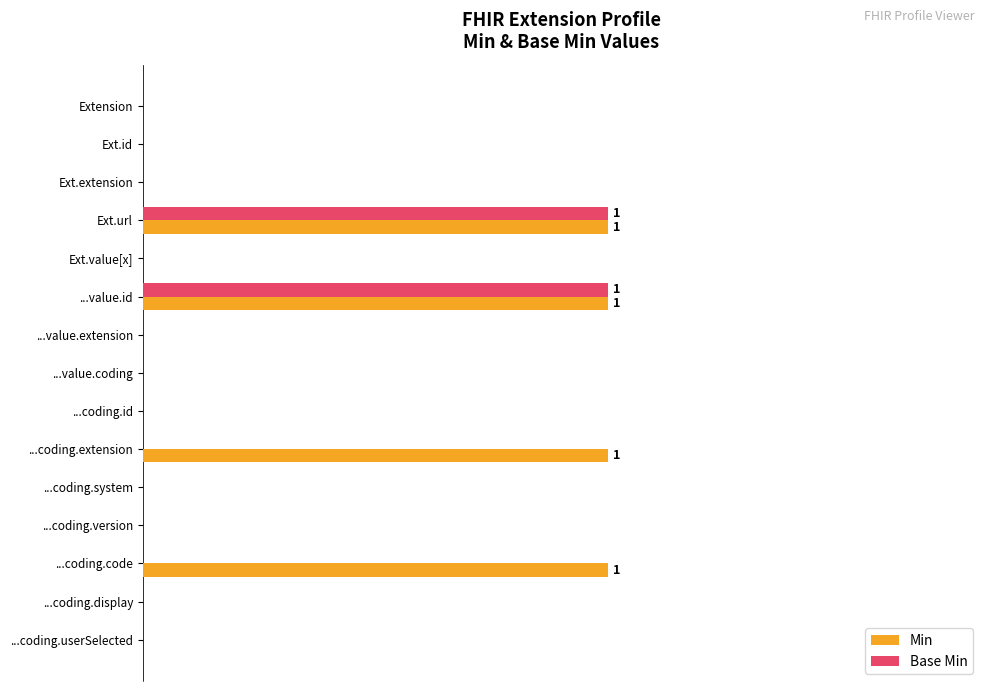

What are all the series names shown in the legend?

Min, Base Min